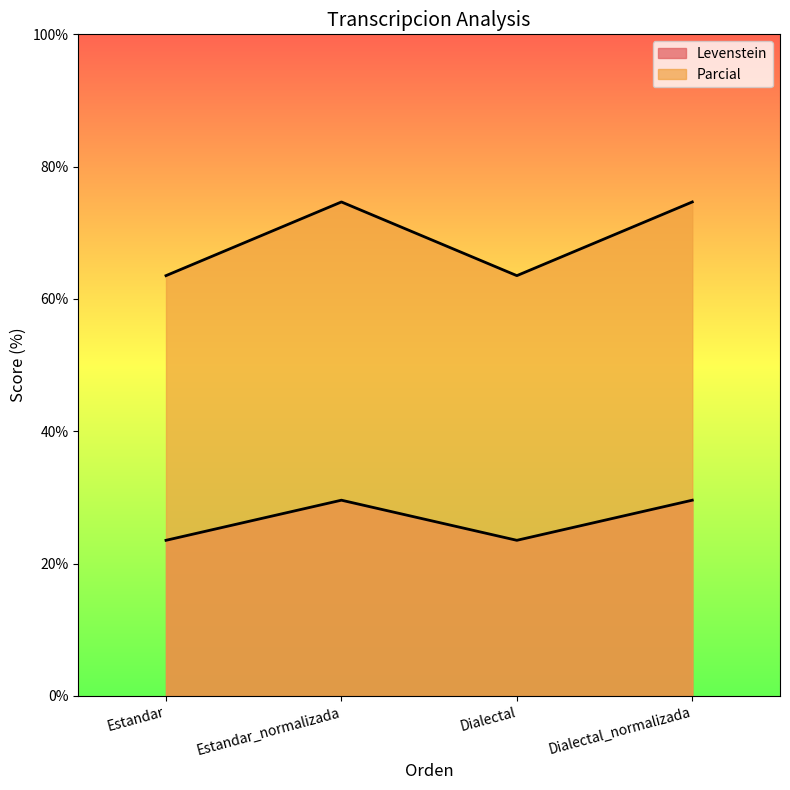

Does the chart have visible grid lines?

No